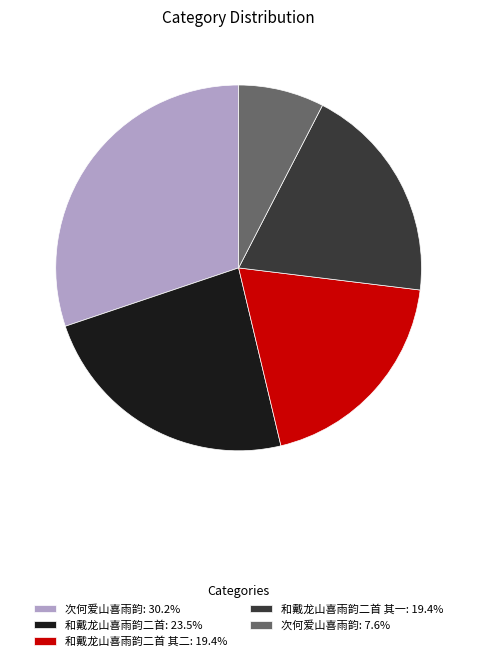

Approximately how many times larger is the value at 和戴龙山喜雨韵二首 其一: 19.4% compared to 和戴龙山喜雨韵二首 其二: 19.4%?

1.0